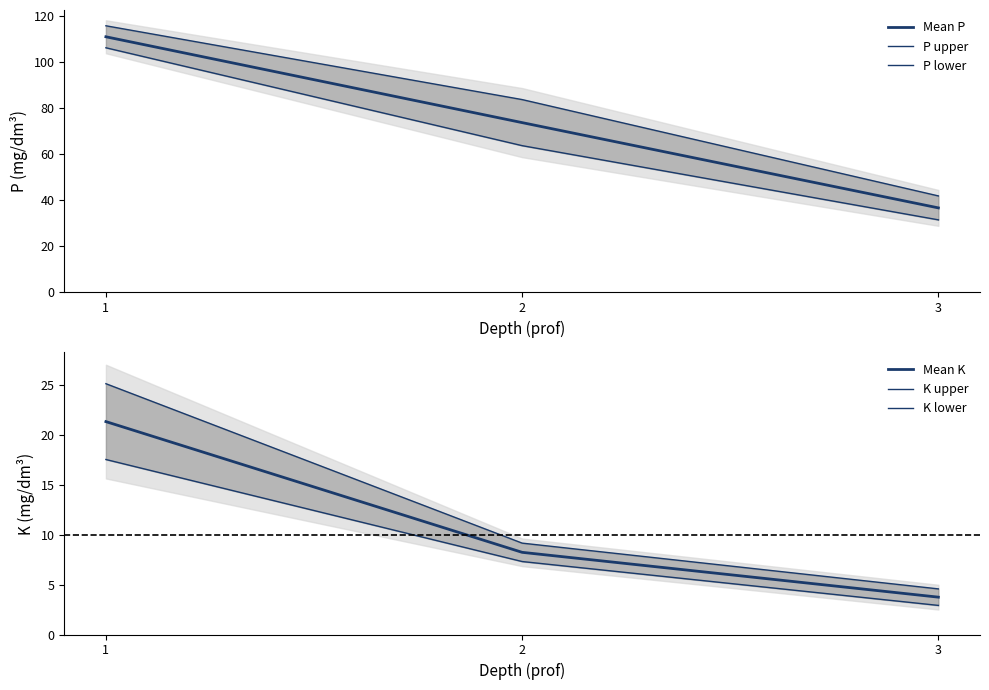

Which has a higher value, 1 or 2?

1